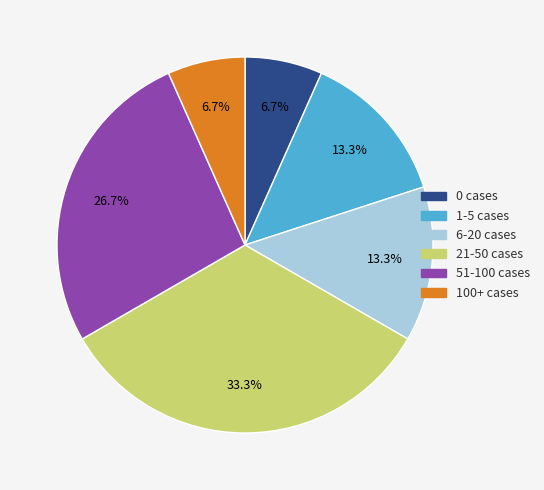

Is the sum of 21-50 cases and 100+ cases greater than half?

No